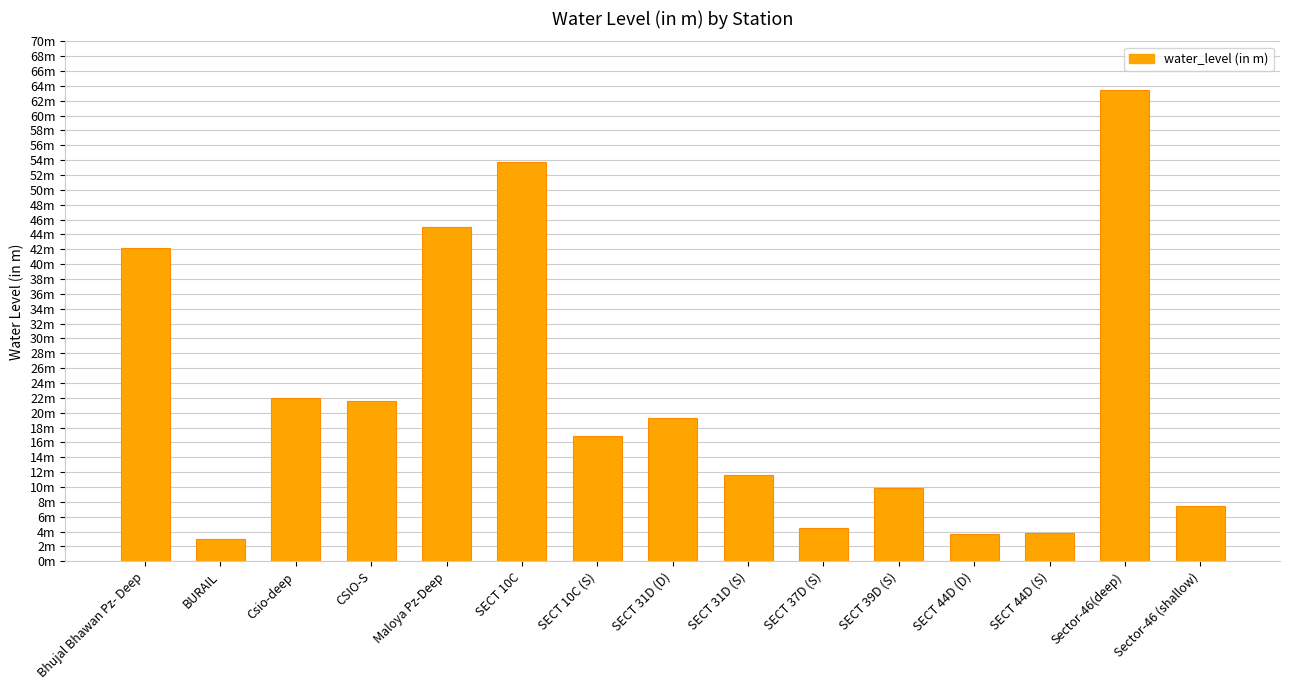

Does the chart contain any negative values?

No